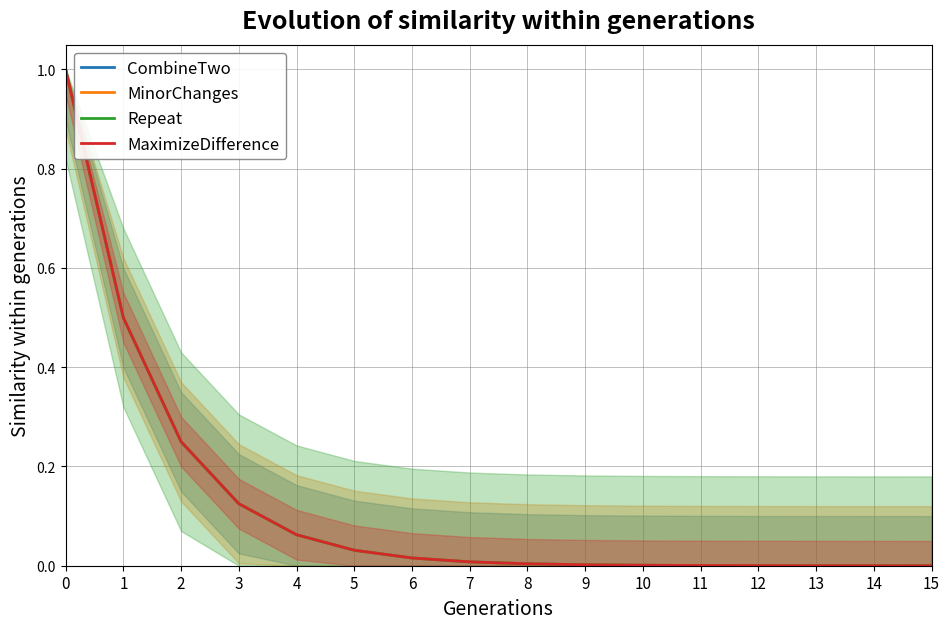

List the series in order of their peak value, lowest first.

CombineTwo, MinorChanges, Repeat, MaximizeDifference